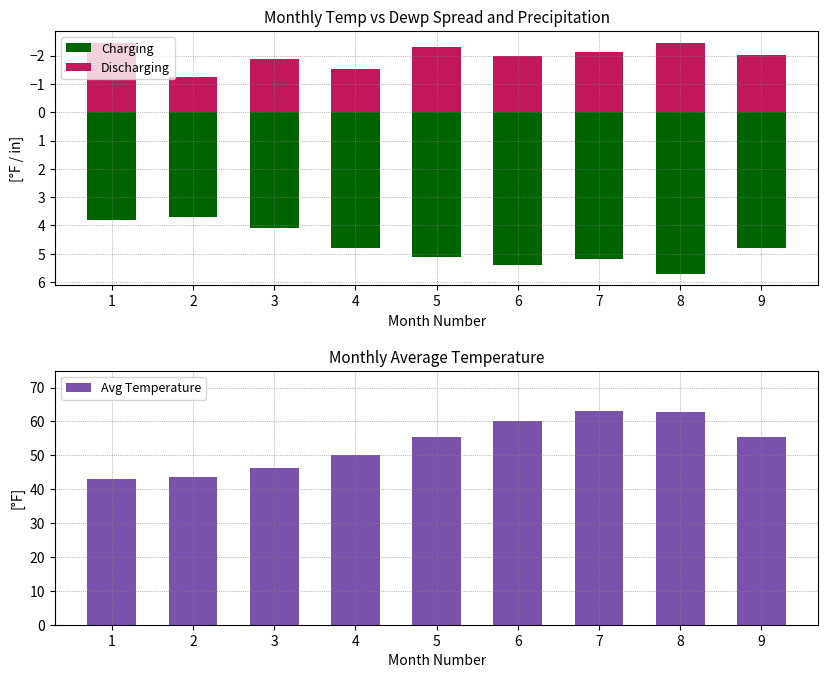

What is the average value of the Avg Temperature series?

53.3